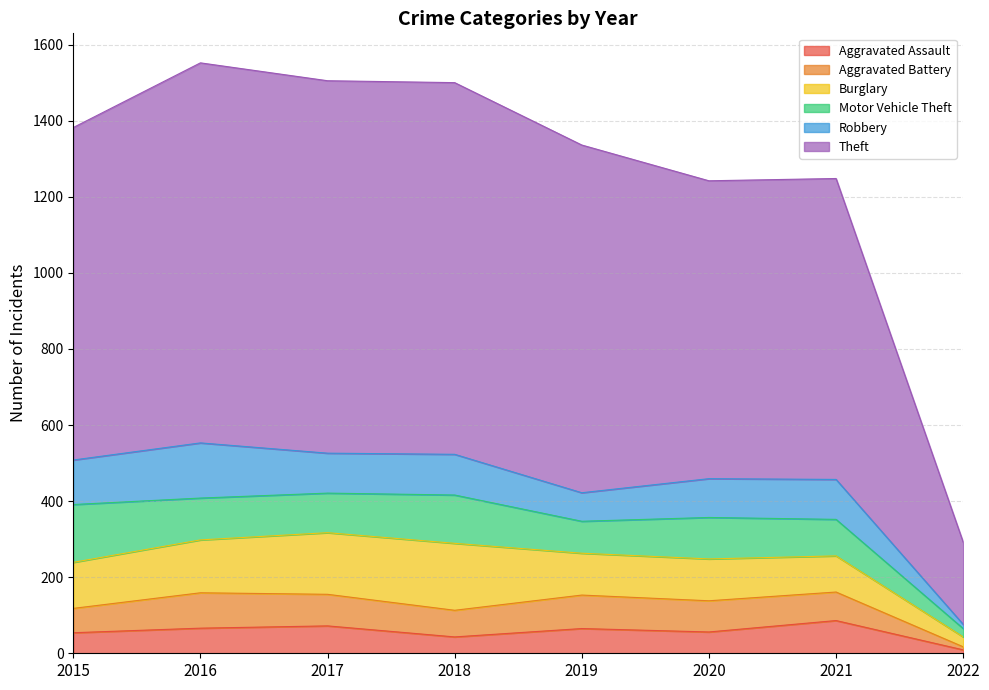

What value does the Motor Vehicle Theft series have at 2018, to the nearest 5?

125